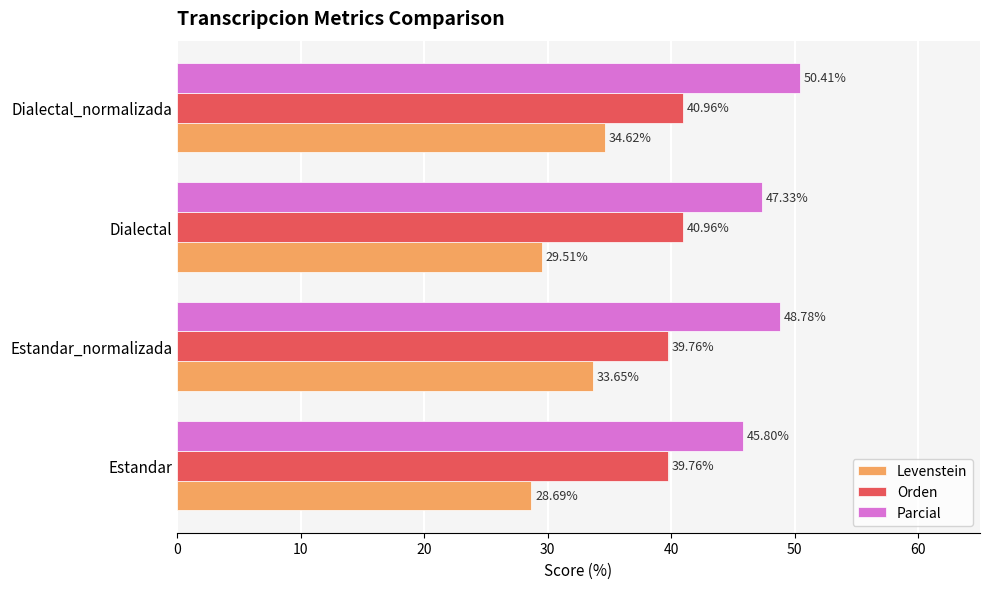

Rank the series at Dialectal from highest to lowest value.

Parcial, Orden, Levenstein